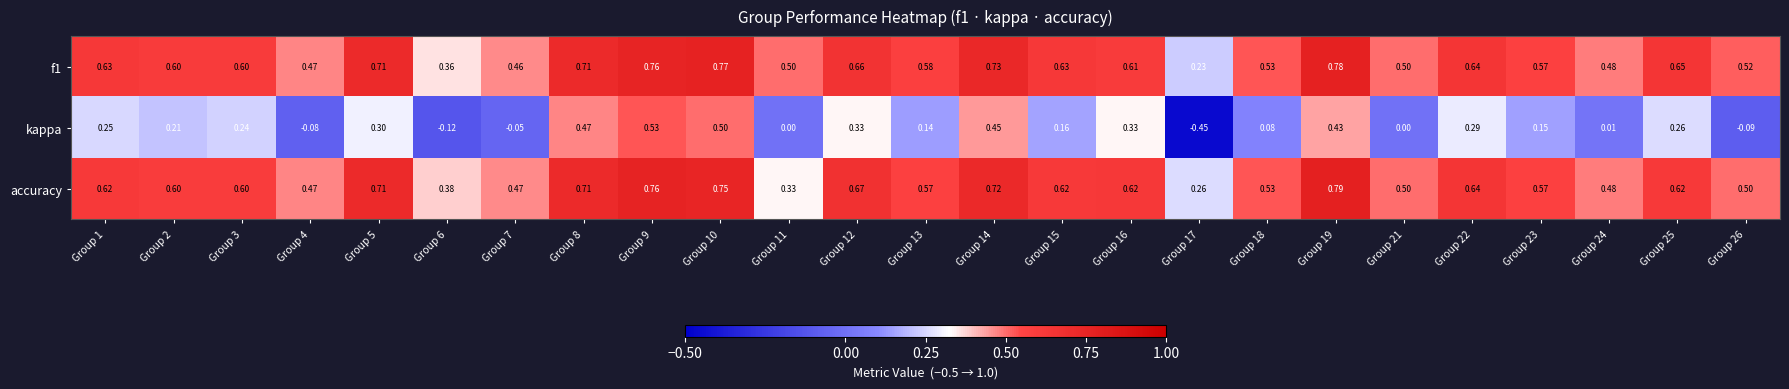

Is the value of f1 at Group 22 greater than the value of kappa at Group 8?

Yes